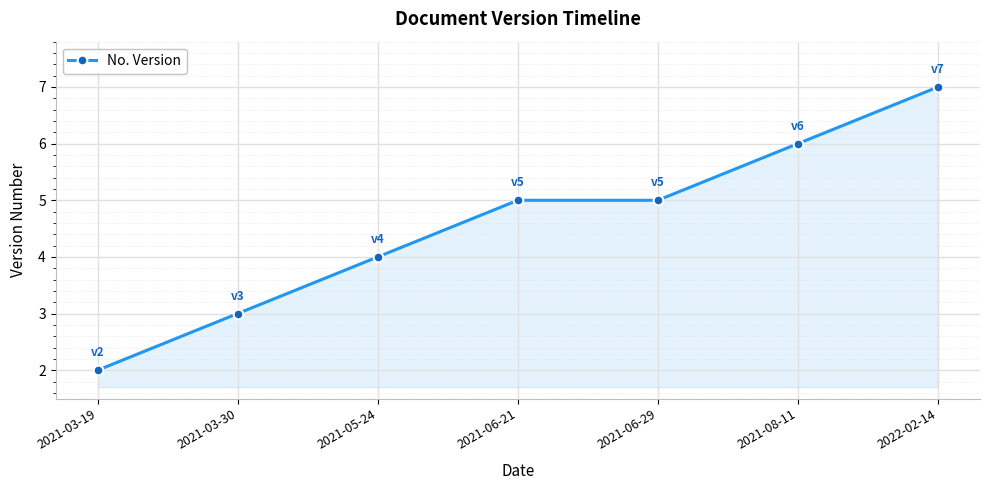

What is the change in value from 2021-05-24 to 2021-06-29?

+1